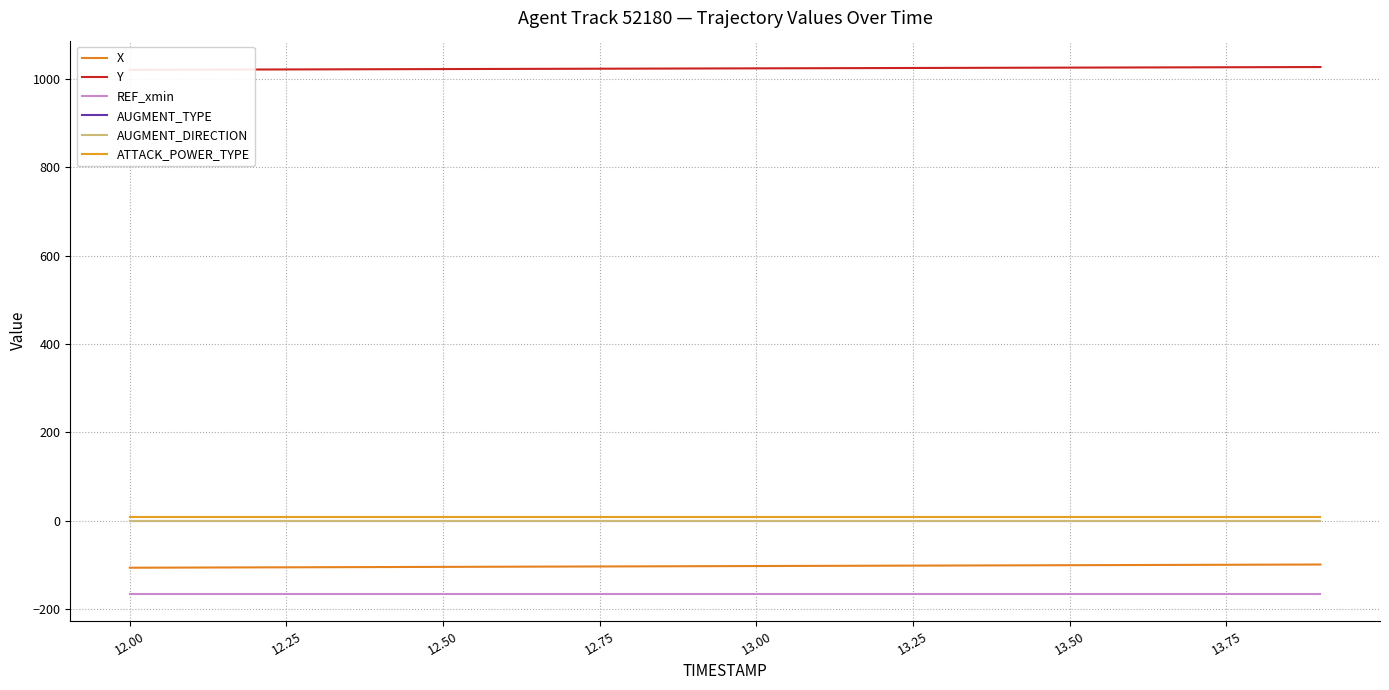

True or false: ATTACK_POWER_TYPE has a value of 3.3 at 13.50.

False